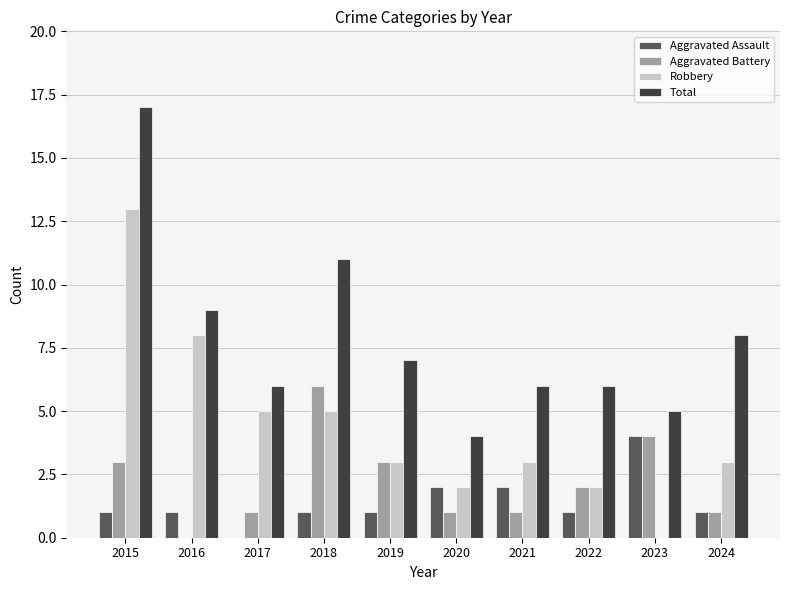

Which category has the highest value across all series?

2015